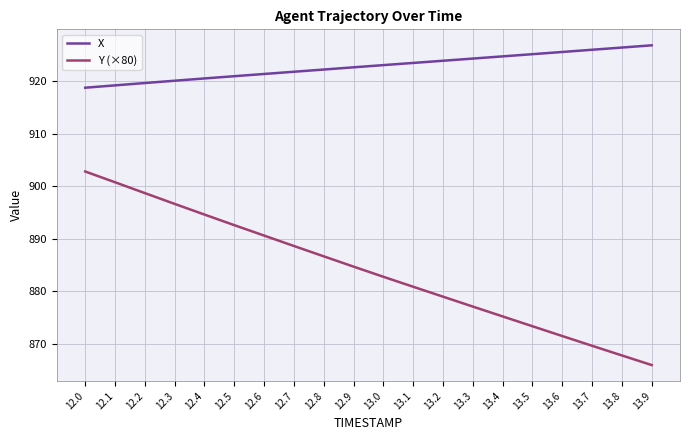

What is the difference between the highest and lowest values at 12.0?

16.0